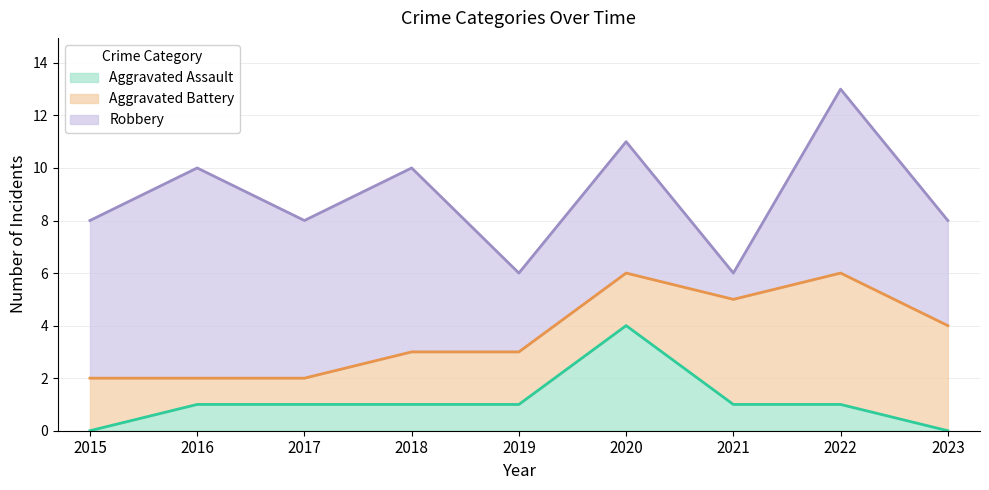

How many categories are shown in the chart?

9